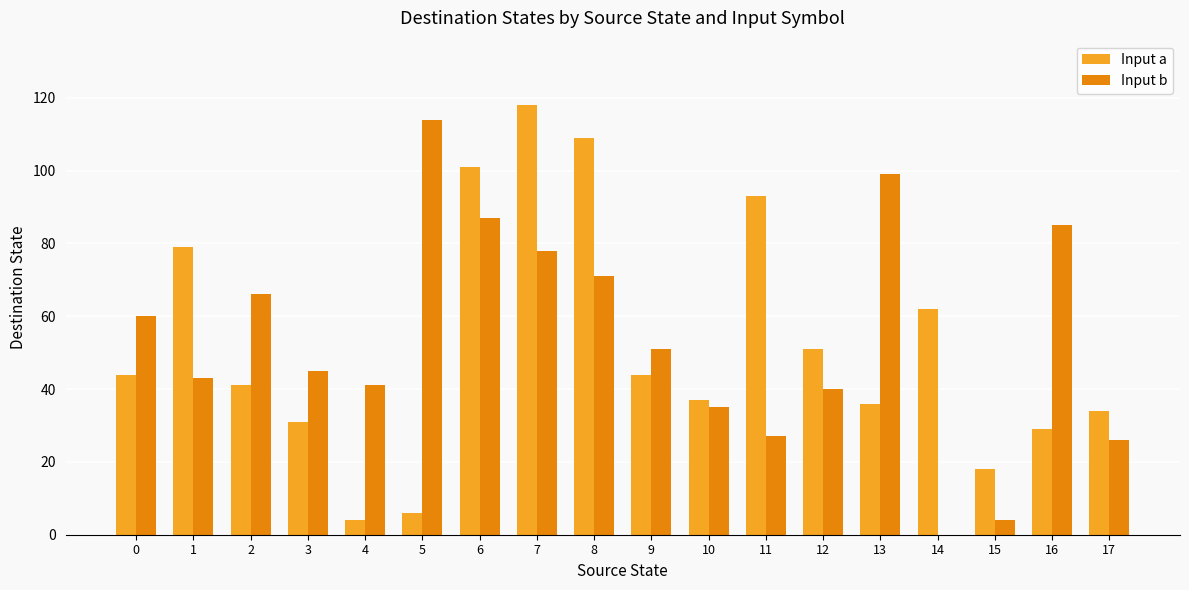

Between 16 and 17, which series saw the biggest shift?

Input b